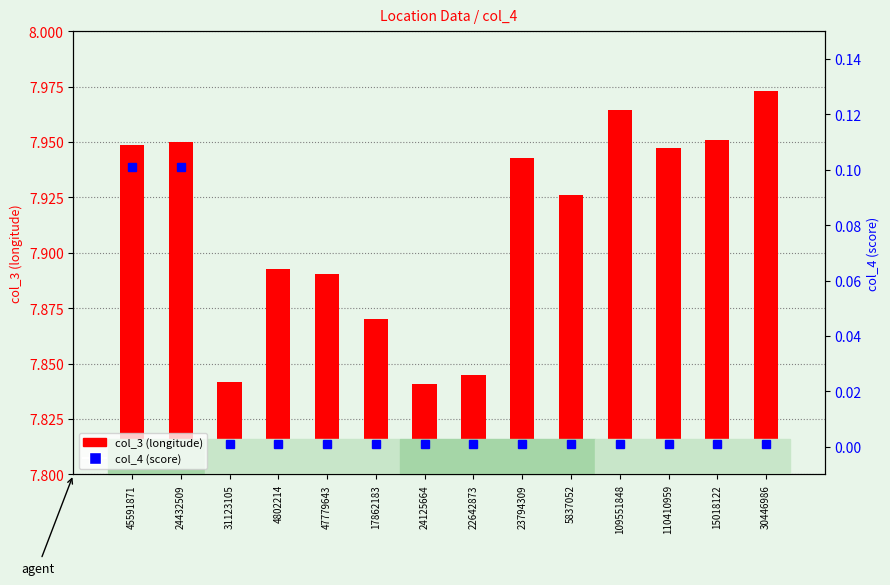

True or false: col_4 (score) has a value of 0.1 at 24432509.

False